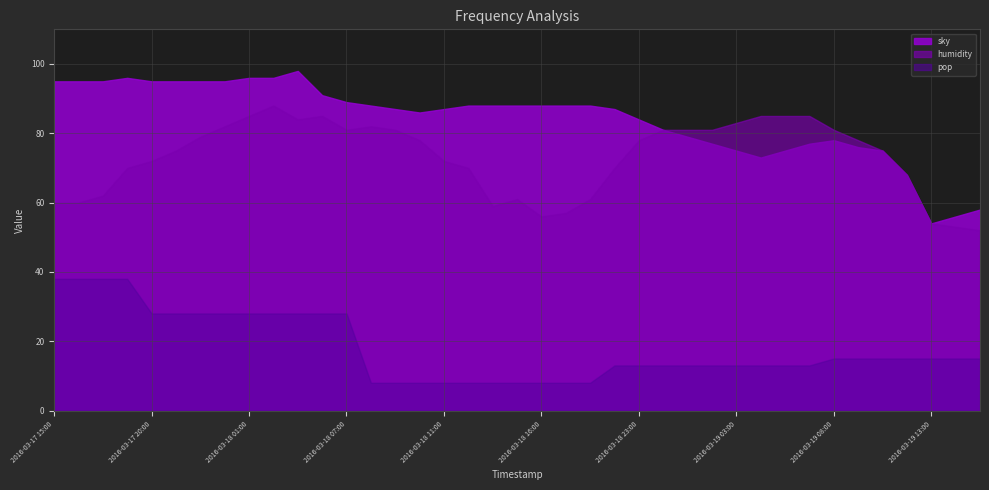

Between 2016-03-17 17:00 and 2016-03-19 15:00, which series saw the biggest shift?

sky